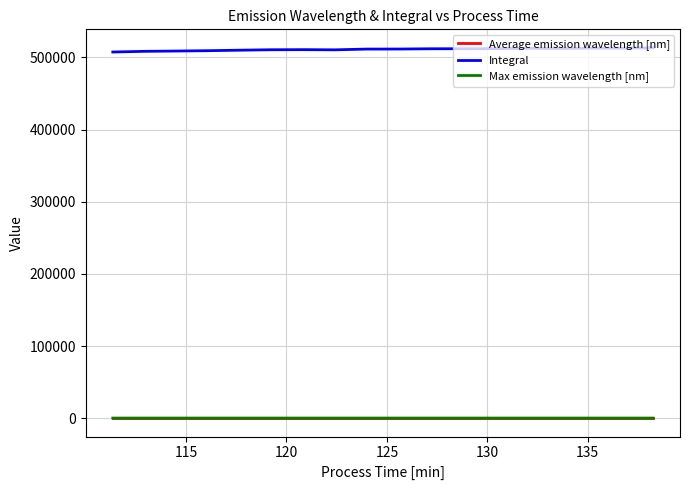

True or false: Integral and Average emission wavelength [nm] intersect in this chart.

False